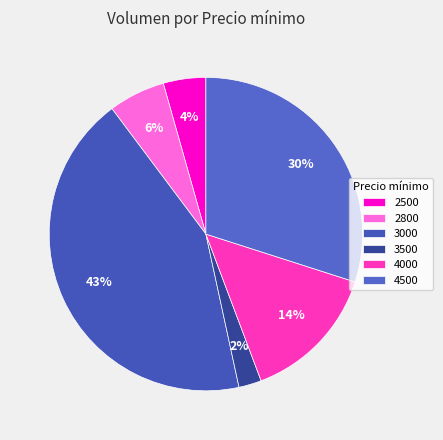

Is 4500 the majority of the pie?

No